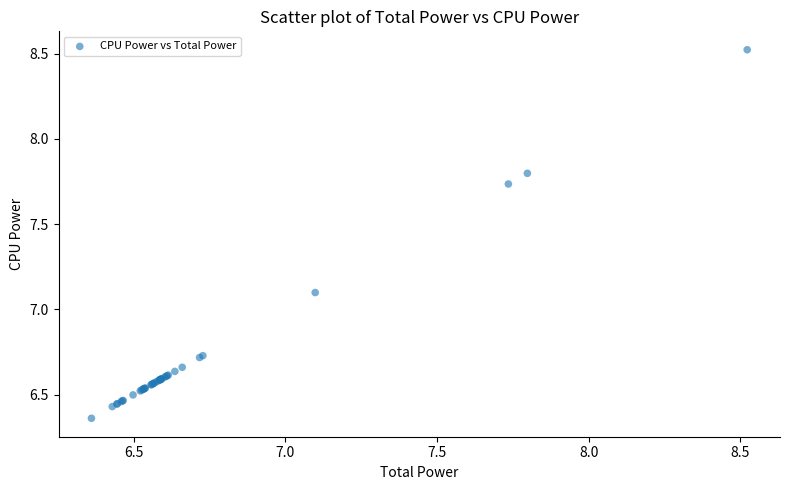

What Y value in the scatter plot is closest to 7?

7.1